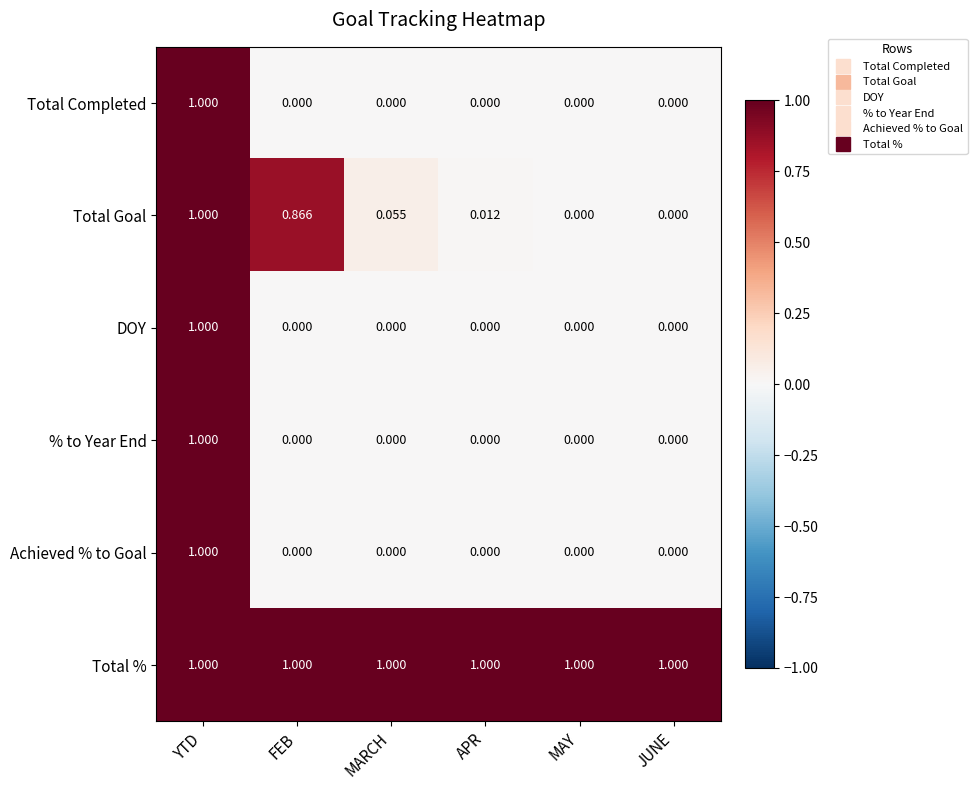

Which series has the largest total across all categories?

Total %